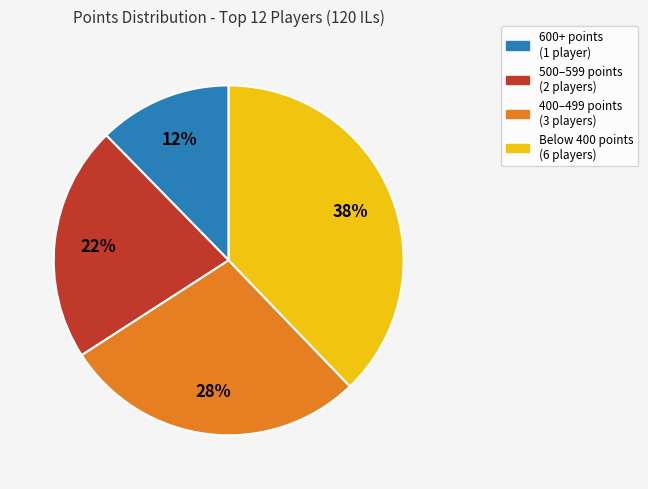

Is there any slice that represents more than half of the pie?

No